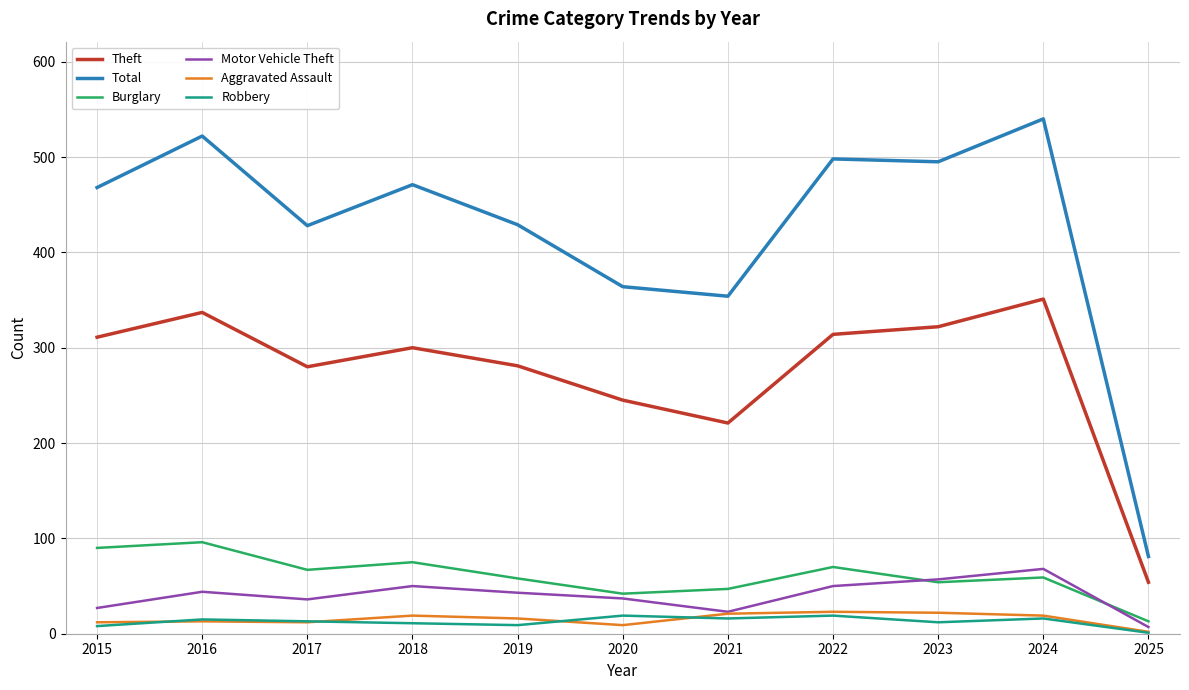

Between 2017 and 2022, which series saw the biggest shift?

Total